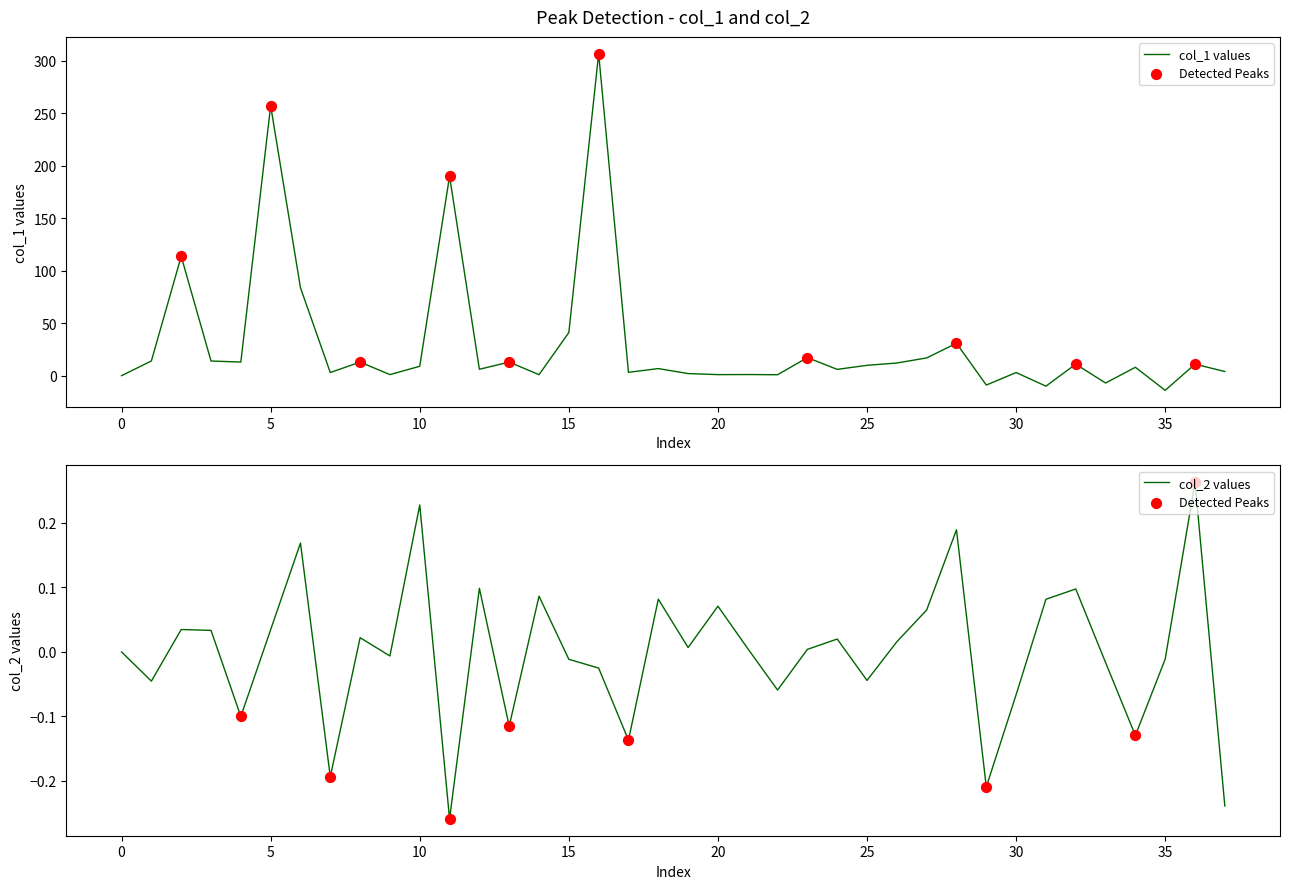

Which series has the largest total across all categories?

col_1